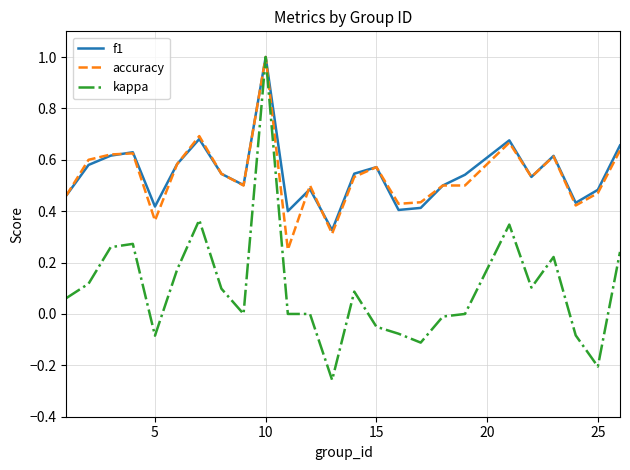

What is the maximum value for kappa?

1.0